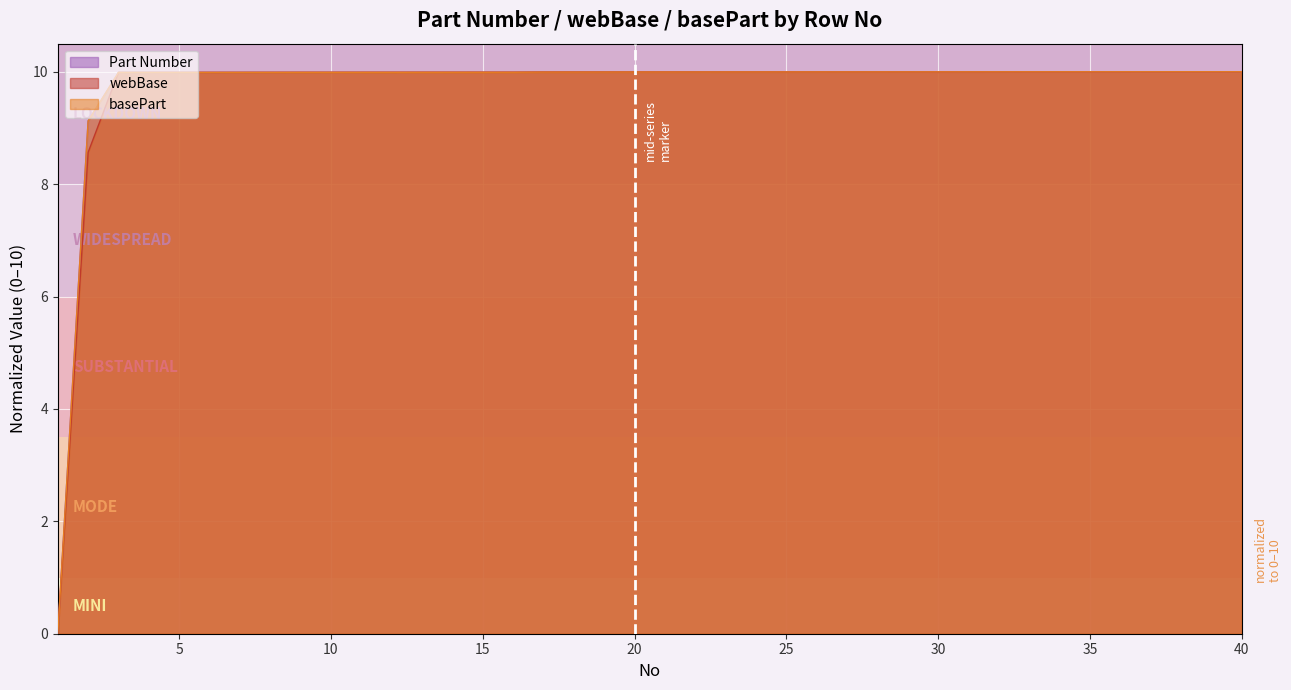

The Part Number series shows 10.0 at 3. True or false?

True